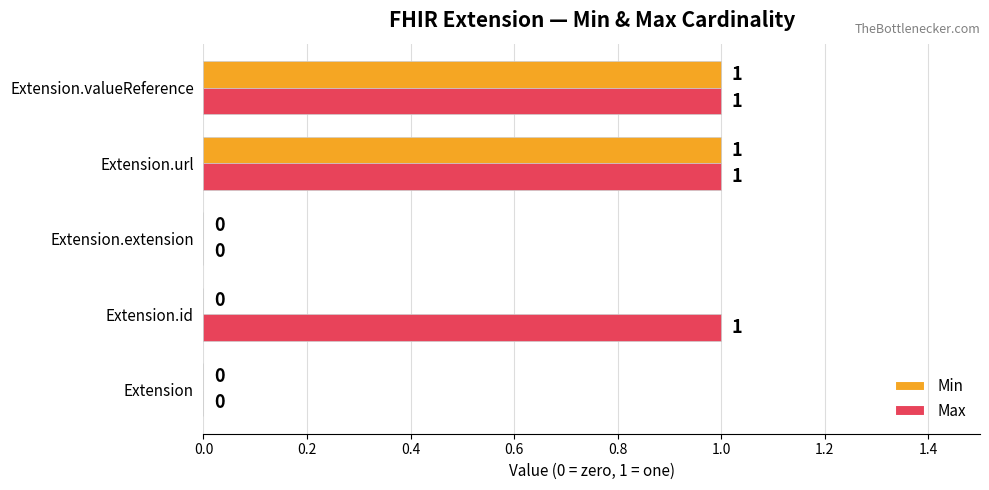

How many Min values are between 0 and 1?

5